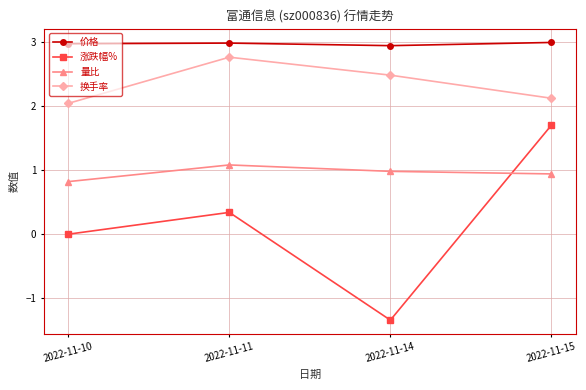

What is the sum of all 量比 values?

3.8